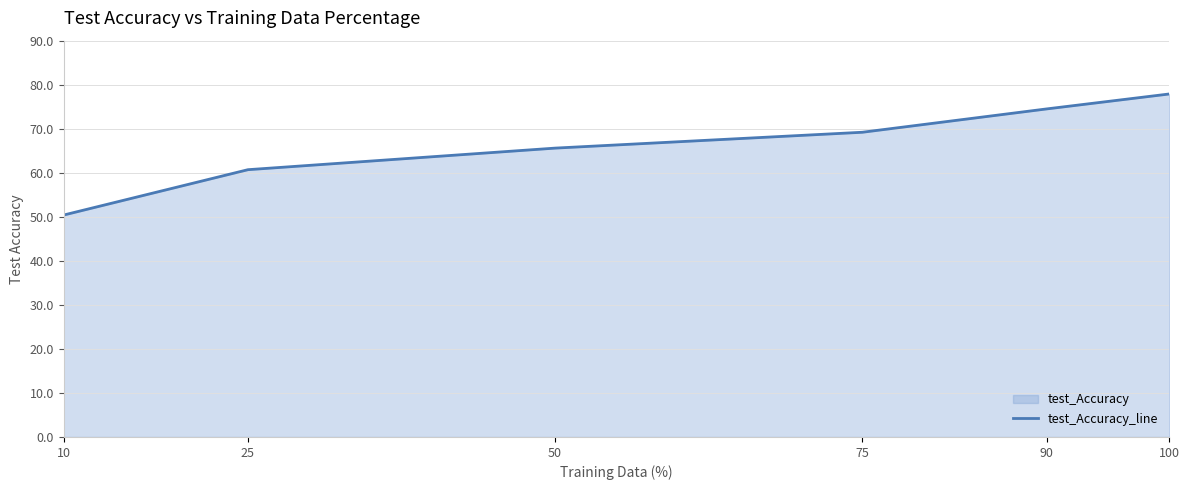

What is the sum of the values at 90 and 75?

143.7